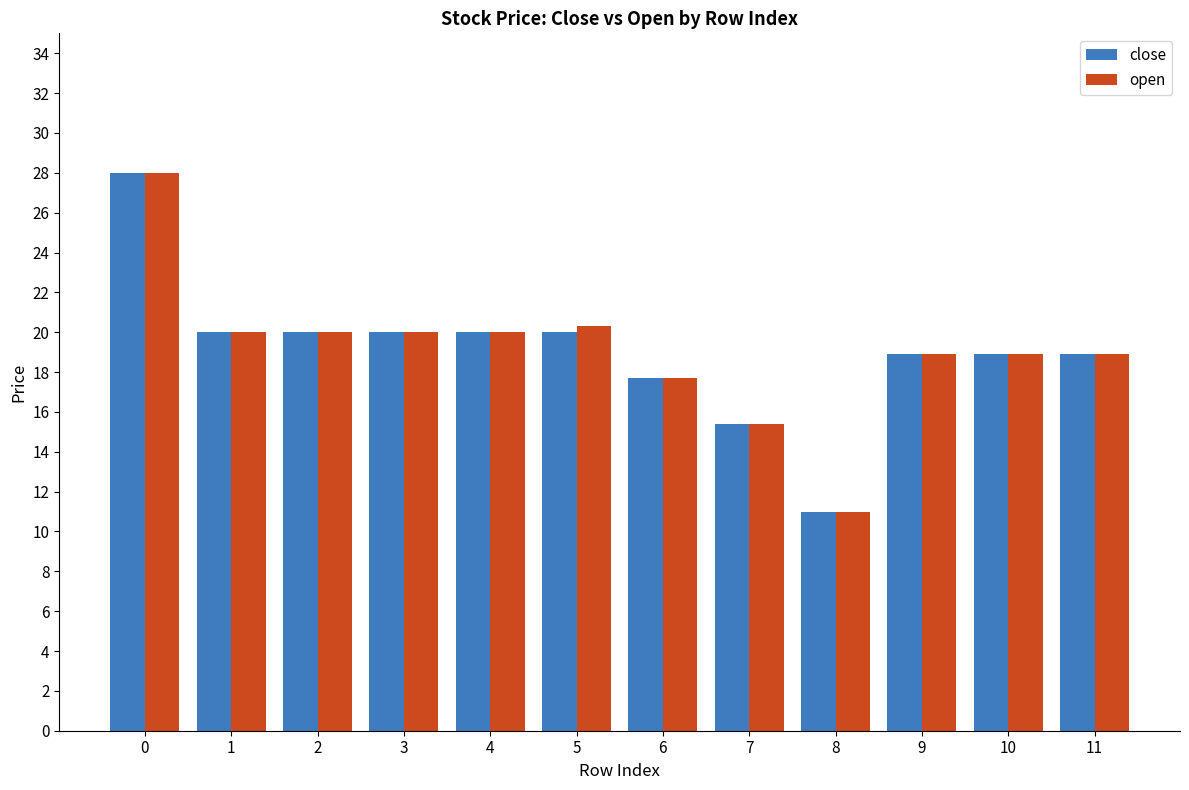

How many bars are there in each group?

2